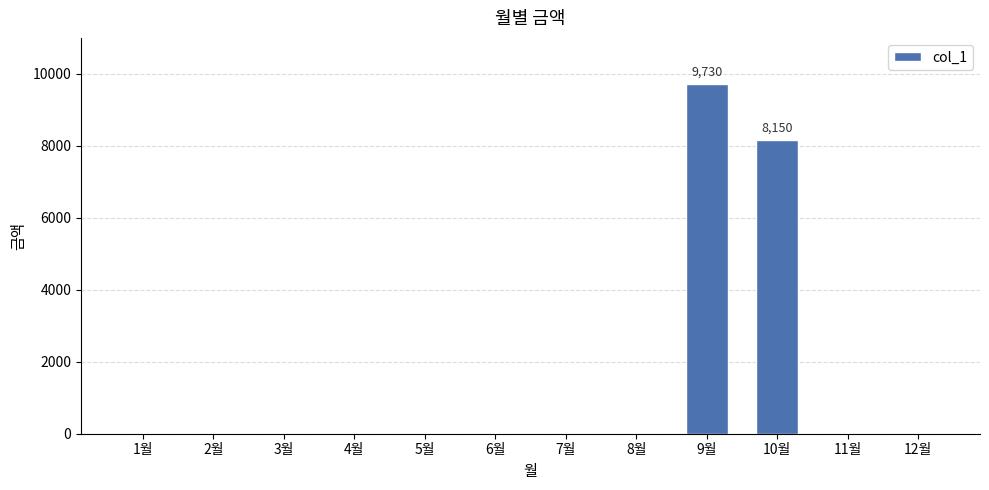

Which label corresponds to the largest value in the chart?

9월